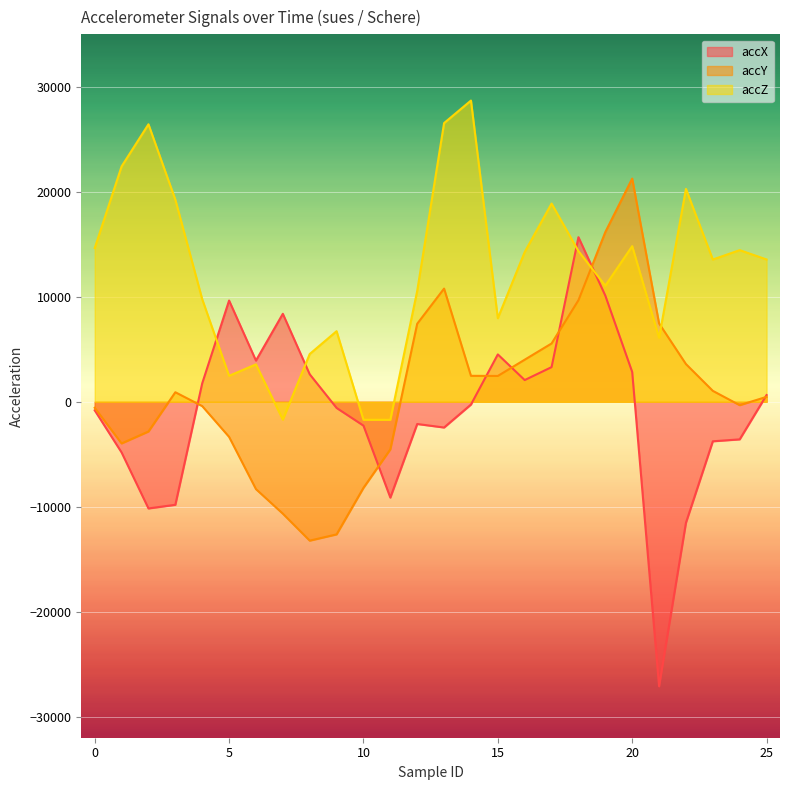

True or false: accY has a value of -2832 at 2.

True